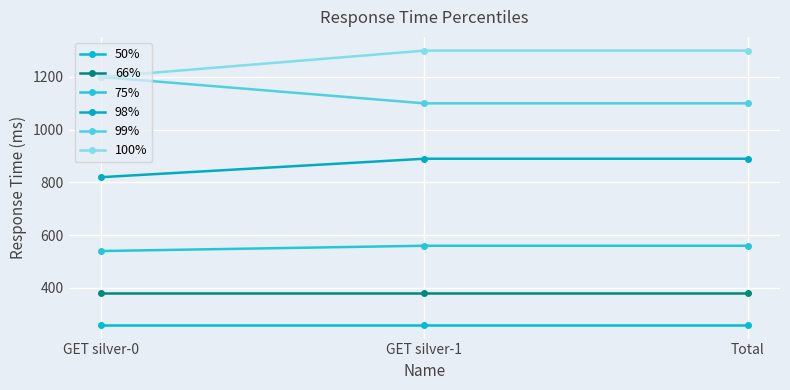

What is the total value across all series at GET silver-0?

4400